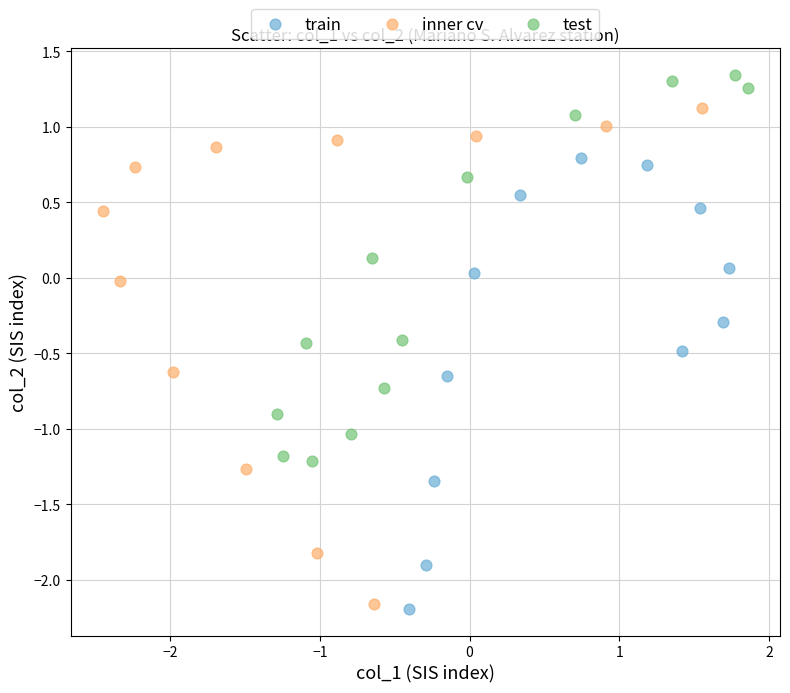

Which series reaches the maximum Y coordinate?

test